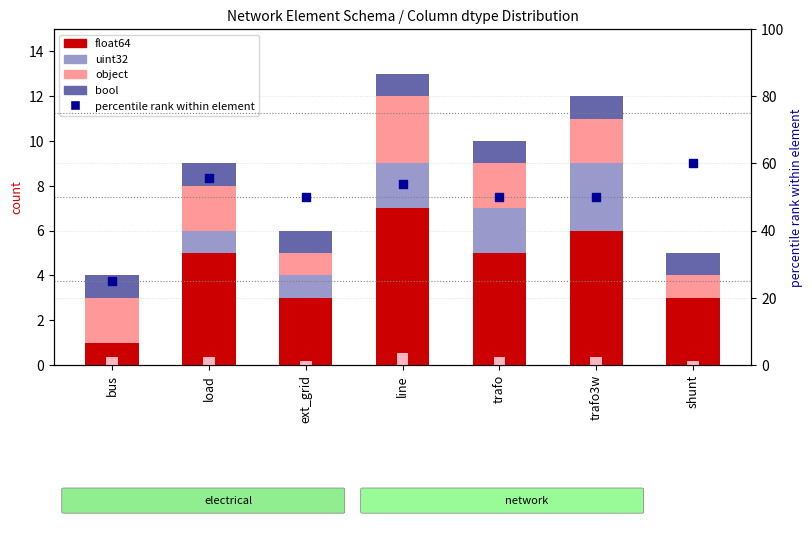

At which category is the sum across all series the highest?

line